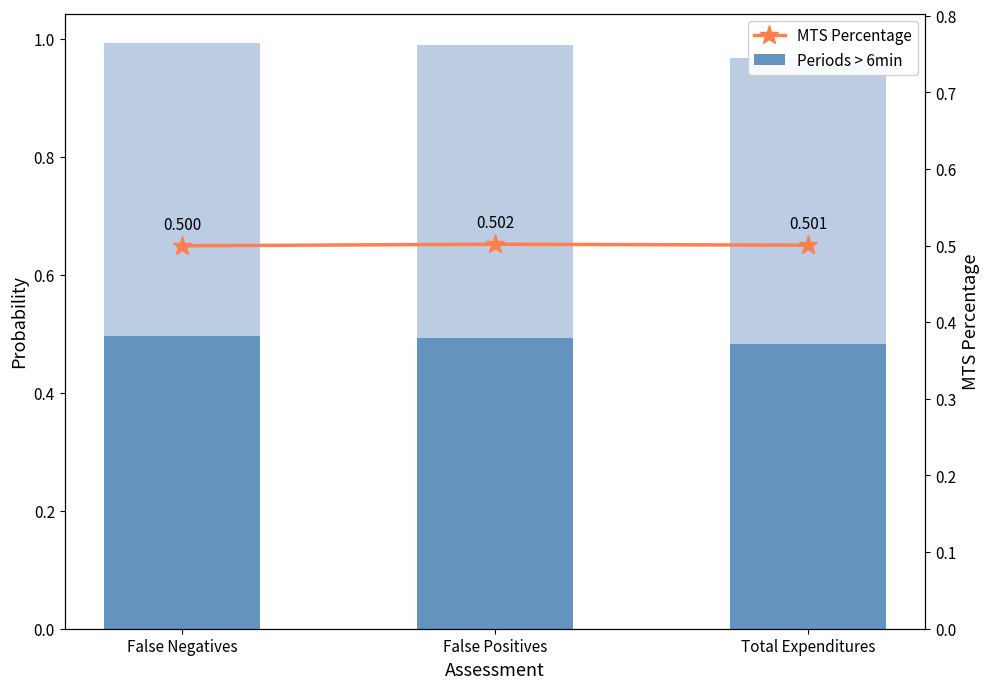

How many MTS Percentage (bar) values are between 0 and 1?

3